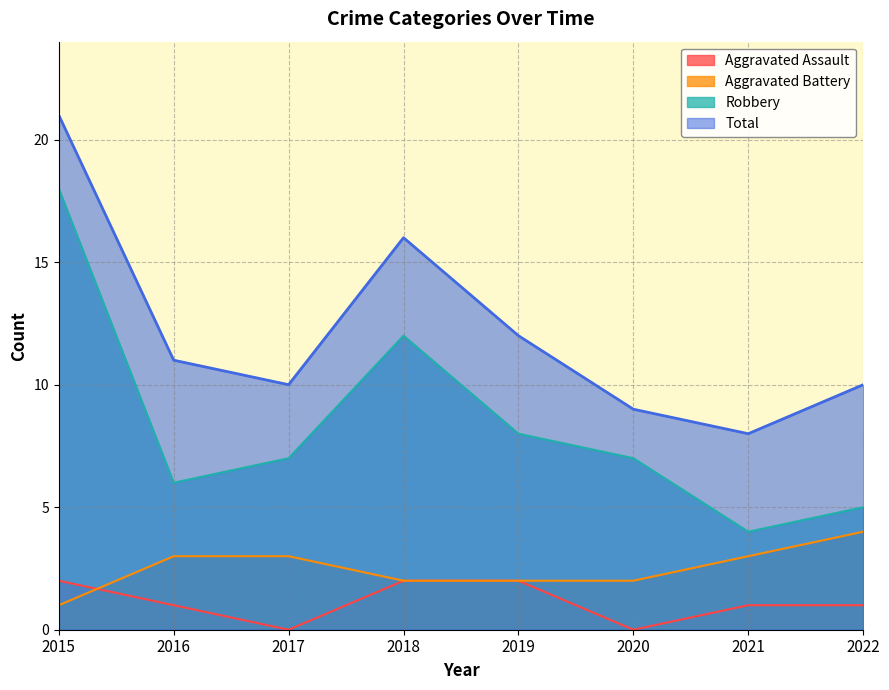

Is it true that Aggravated Battery equals 7 at 2022?

False